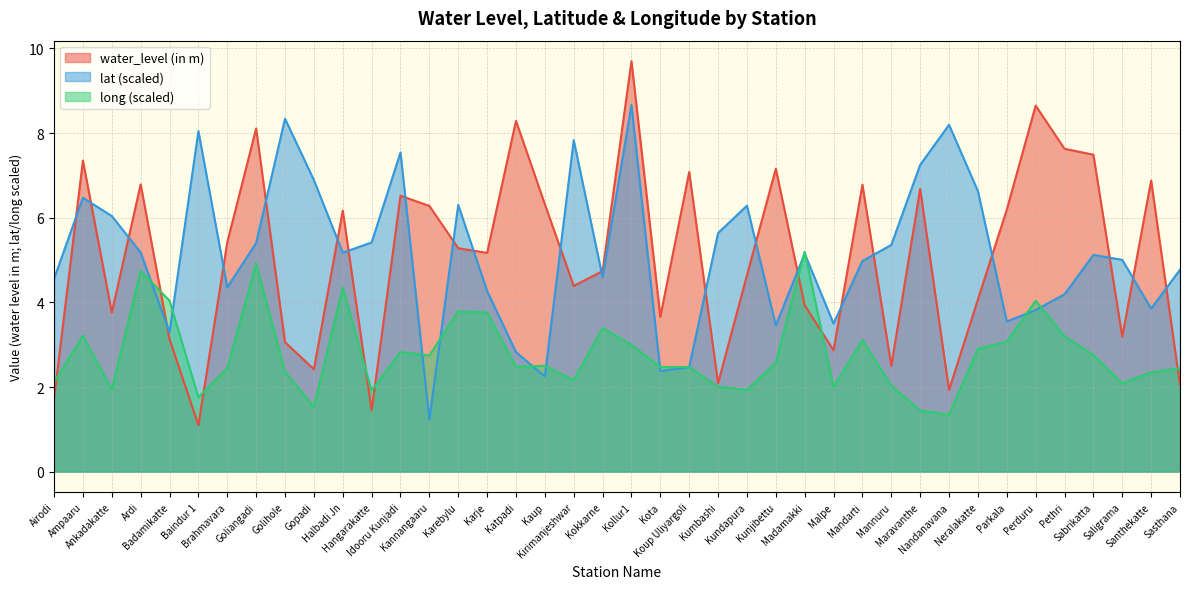

What is the value of the water_level (in m) point at the 1st from the left?

1.7